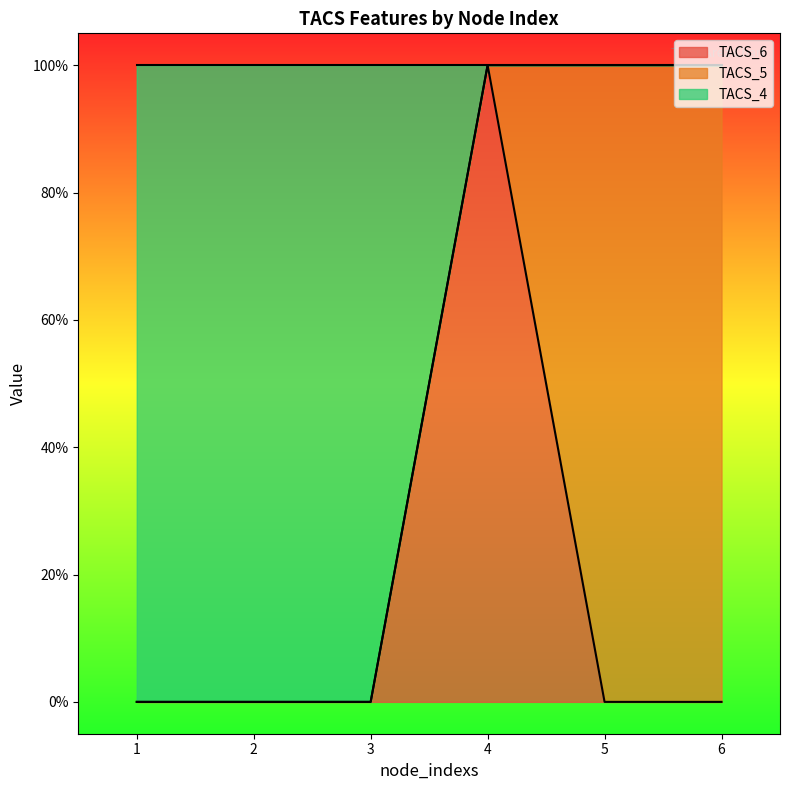

What are all the series names shown in the legend?

TACS_6, TACS_5, TACS_4